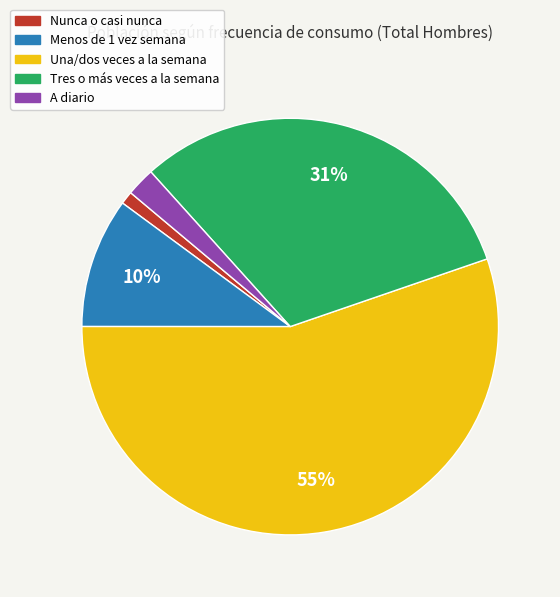

Does Menos de 1 vez semana represent more than half of the total?

No